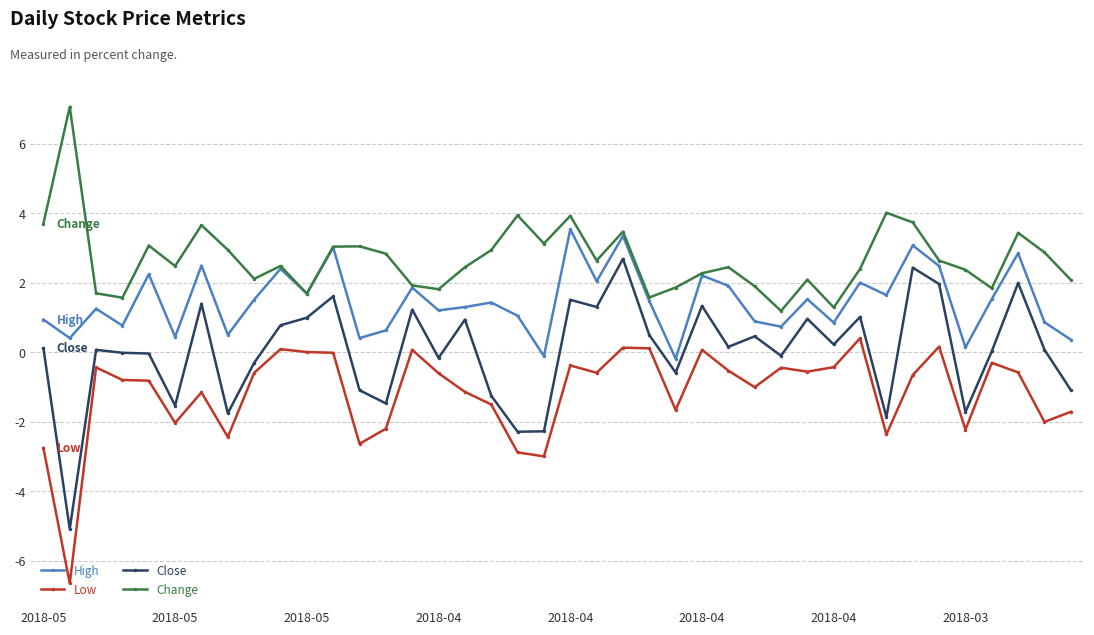

True or false: Low and Change cross at least once.

False